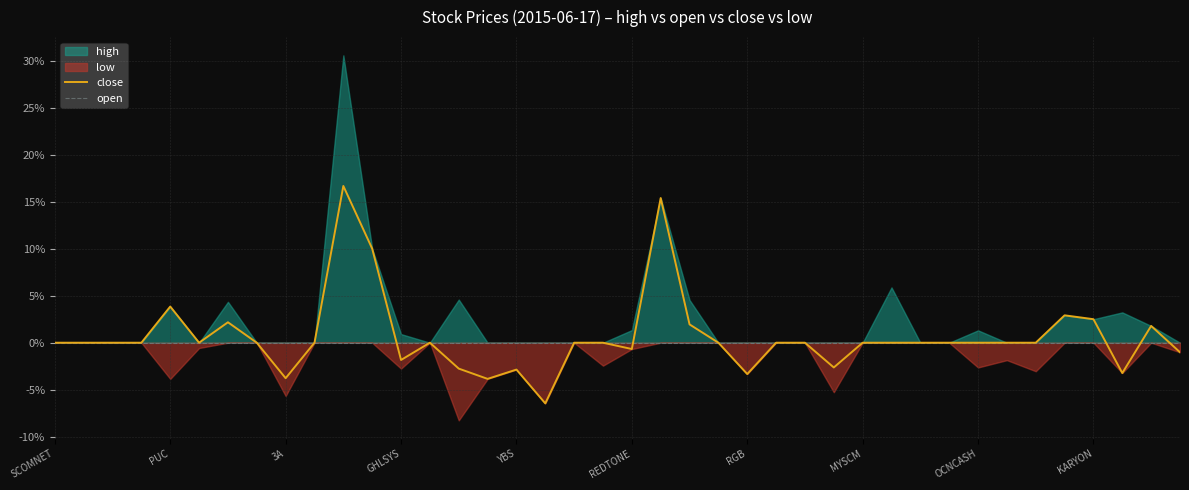

Is it true that close equals 6.9 at PUC?

False